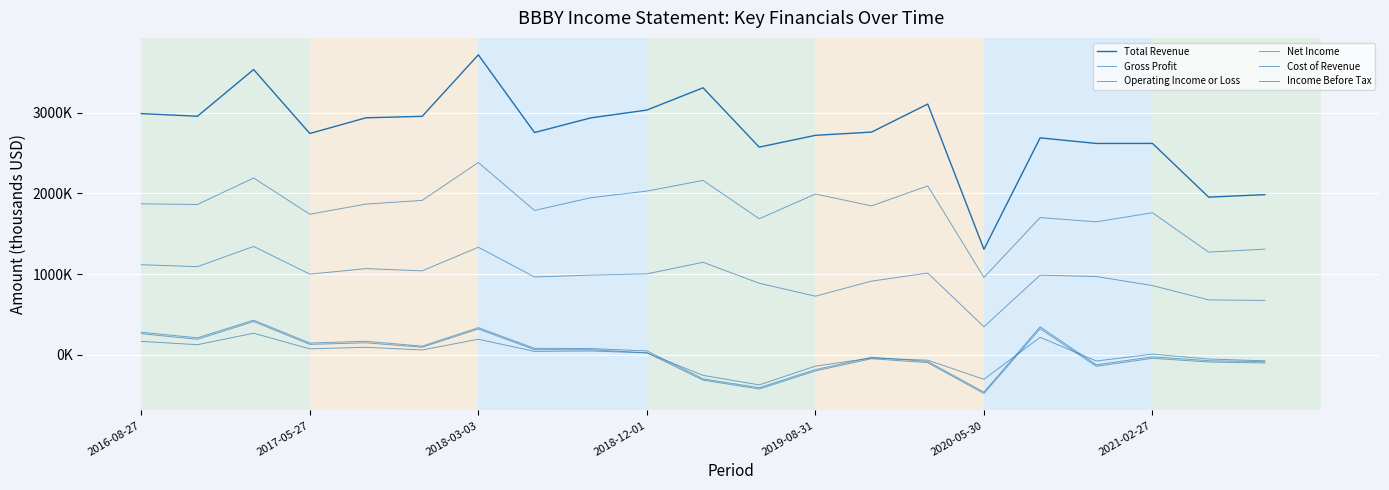

Does the chart have visible grid lines?

Yes